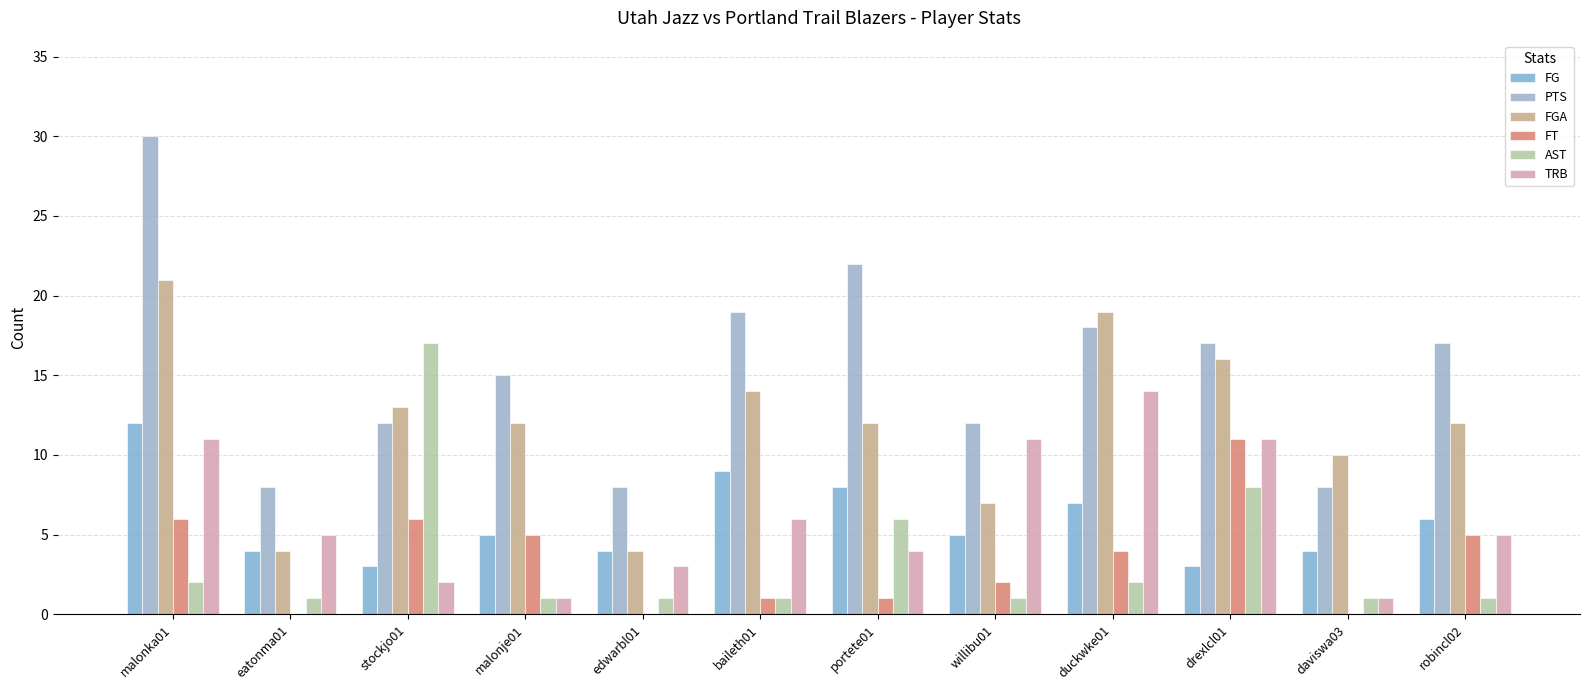

At which label does FGA reach its minimum?

eatonma01